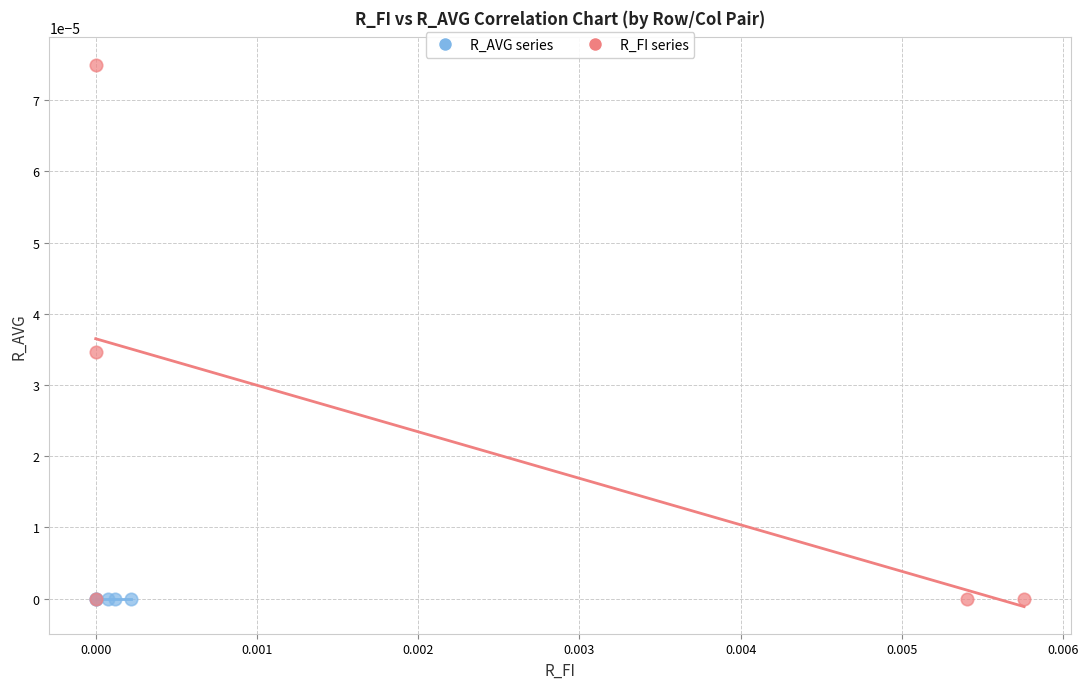

Which series reaches the maximum Y coordinate?

R_FI series